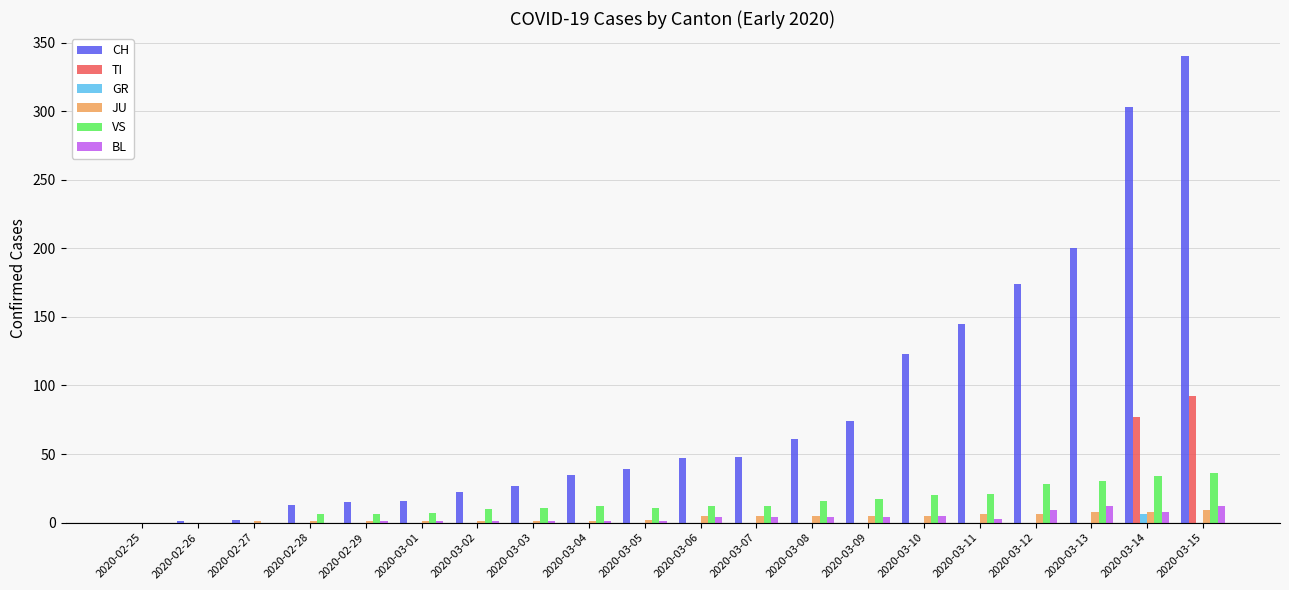

Between 2020-02-28 and 2020-03-15, which series saw the biggest shift?

CH